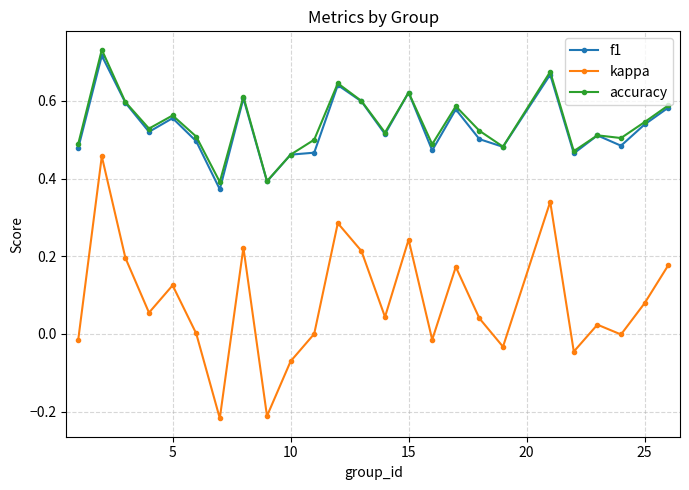

True or false: kappa and accuracy intersect in this chart.

False